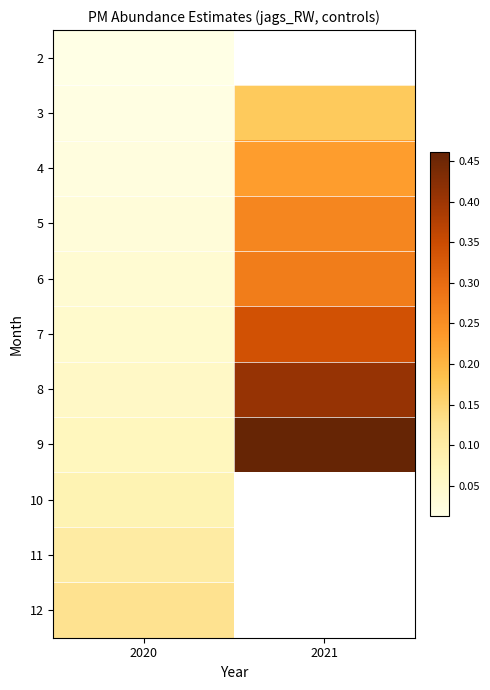

How many series are shown in this chart?

11